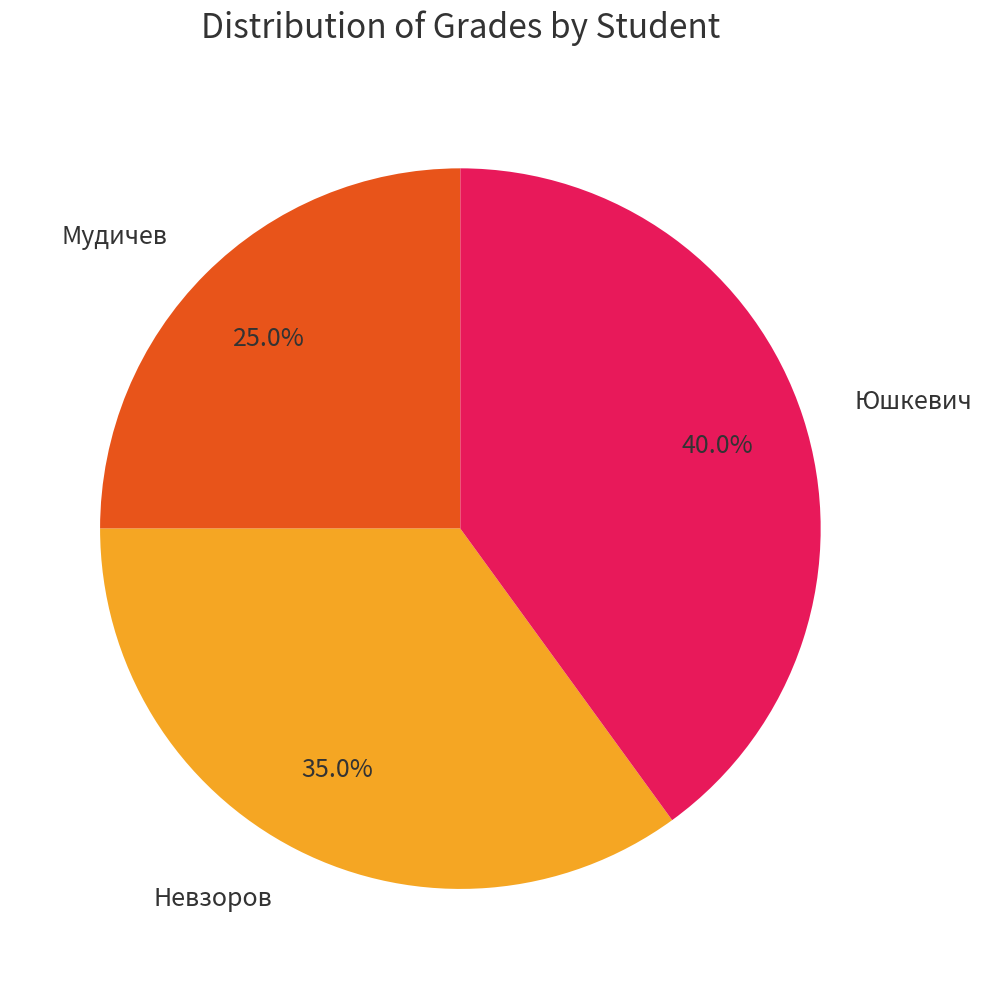

Count the number of slices in the pie.

3